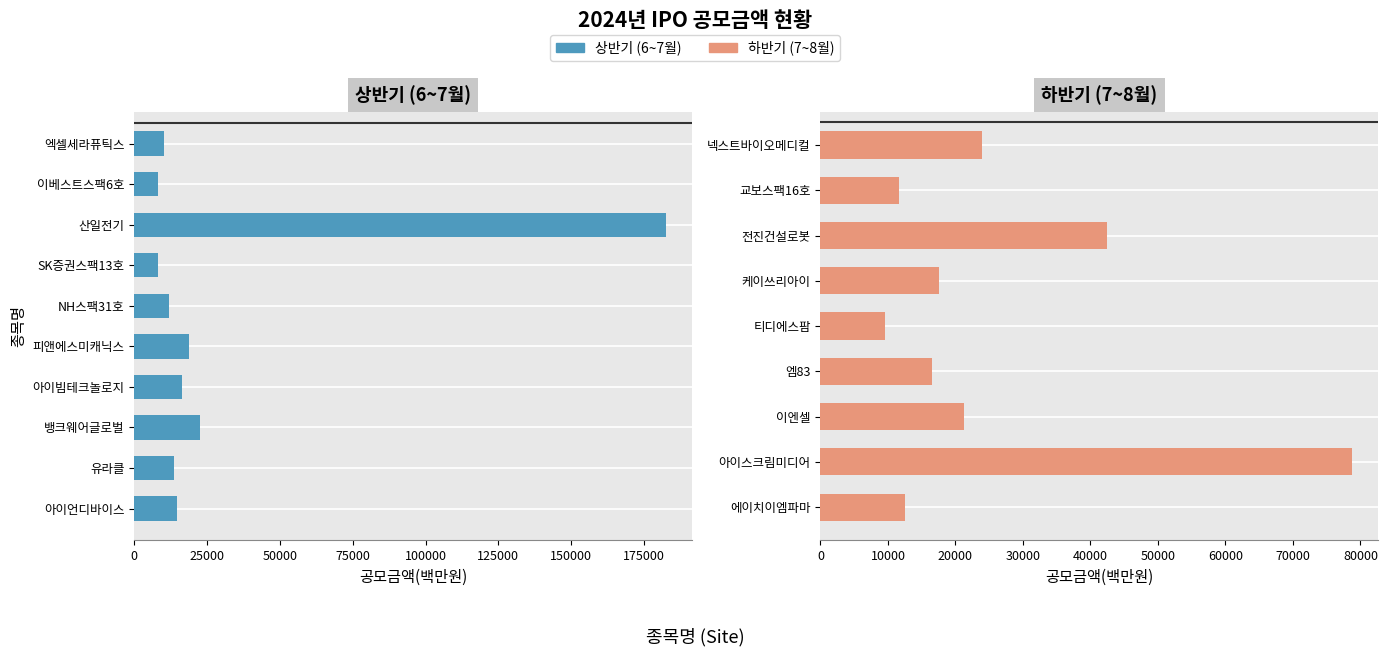

How many categories are shown in the chart?

19